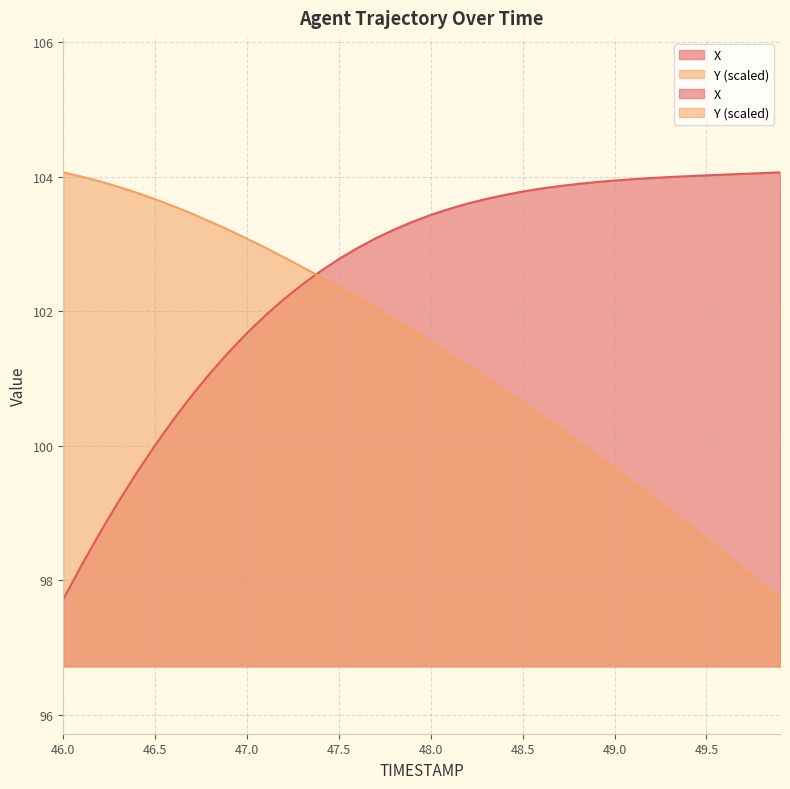

What is the label of the 3rd point from the right?

49.7